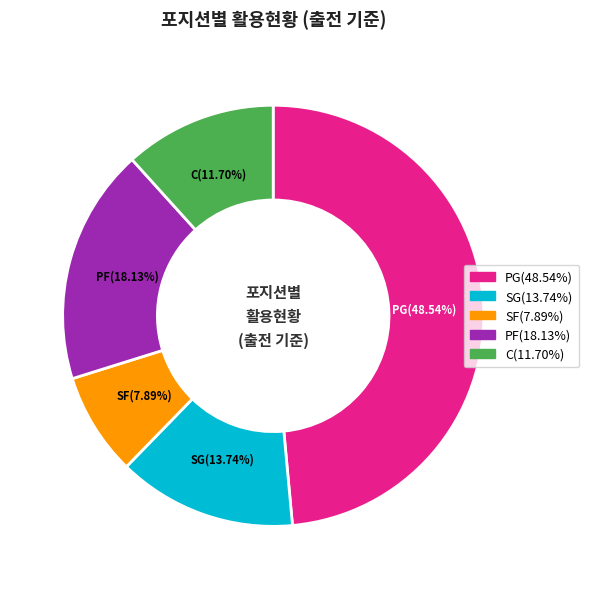

To the nearest percent, what is the average slice percentage?

20%